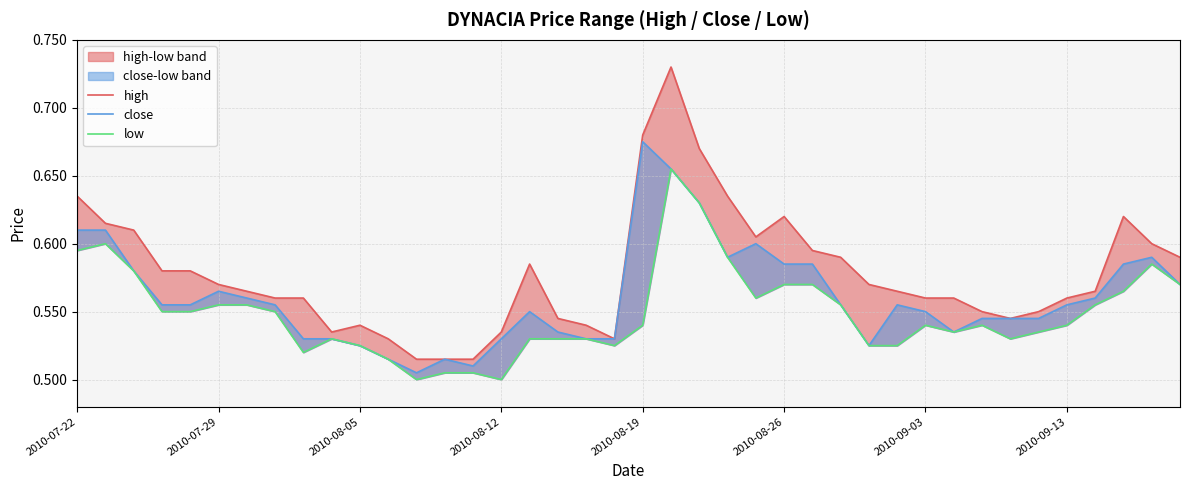

True or false: low has a value of 0.2 at 31.

False